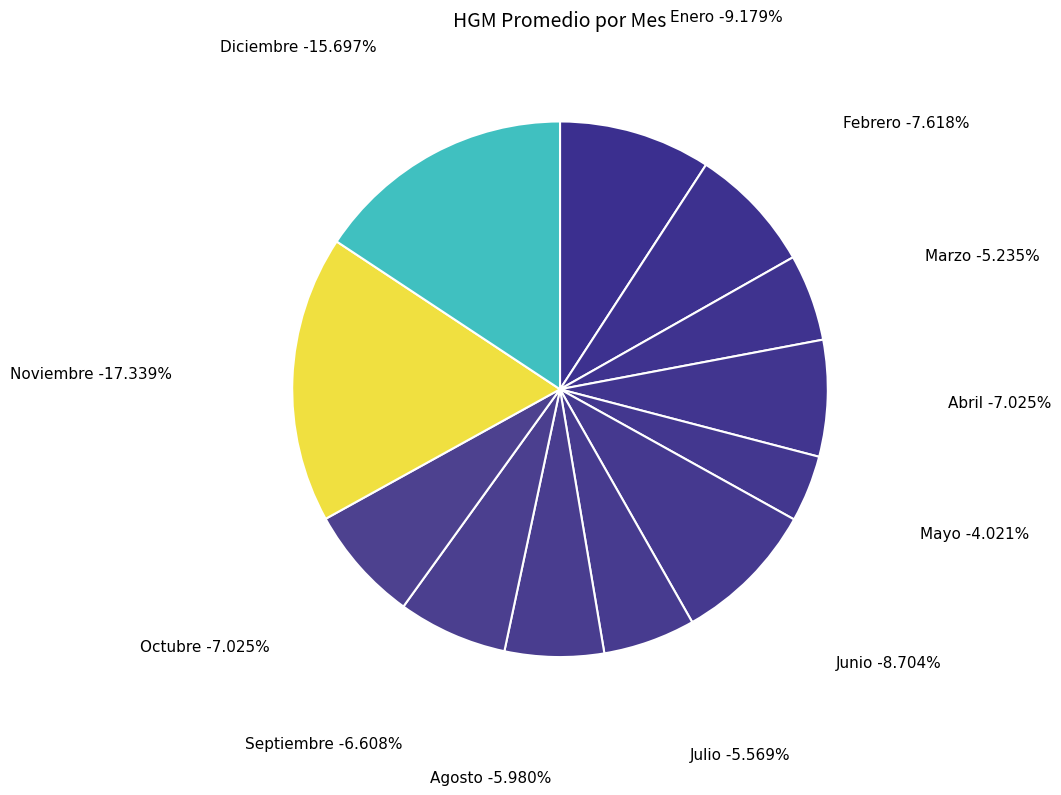

Which slice is the largest?

Noviembre